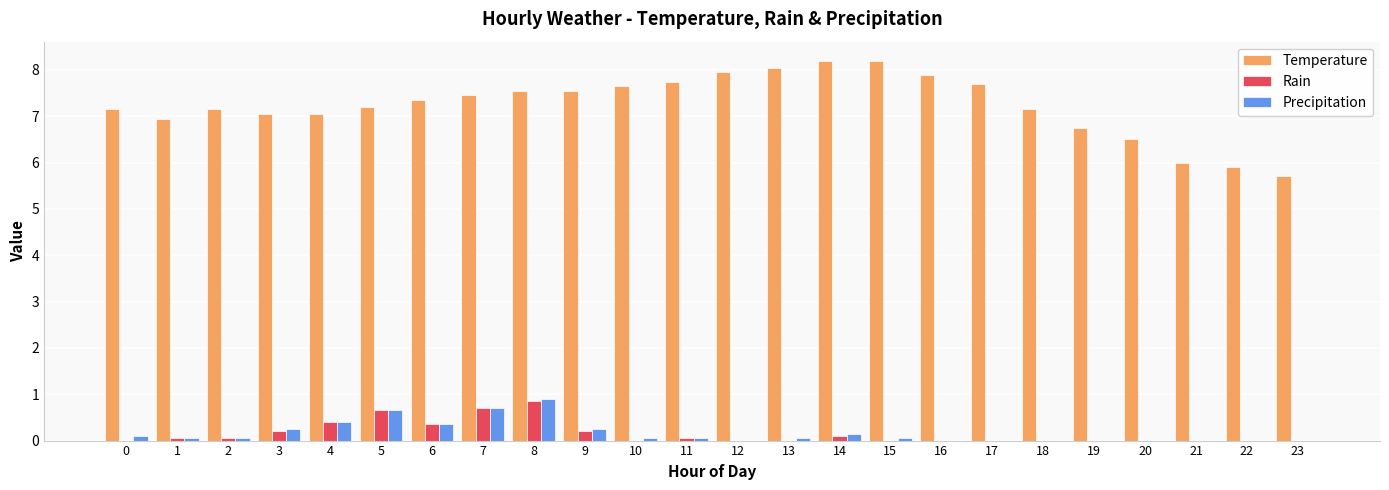

Is it true that Temperature equals 6.8 at 19?

True